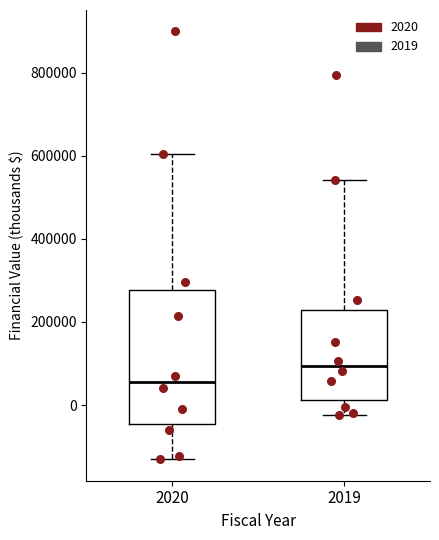

Reading left to right, transcribe this box plot: for each box, give where its median line is, the range the box spans, and where its two whiskers end, as read against the y-axis. The values are not printed on the chart, so give them approximately, as read against the axis.

2020: median 60000, box -40000 to 280000, whiskers -140000 to 600000
2019: median 100000, box 20000 to 220000, whiskers -20000 to 540000